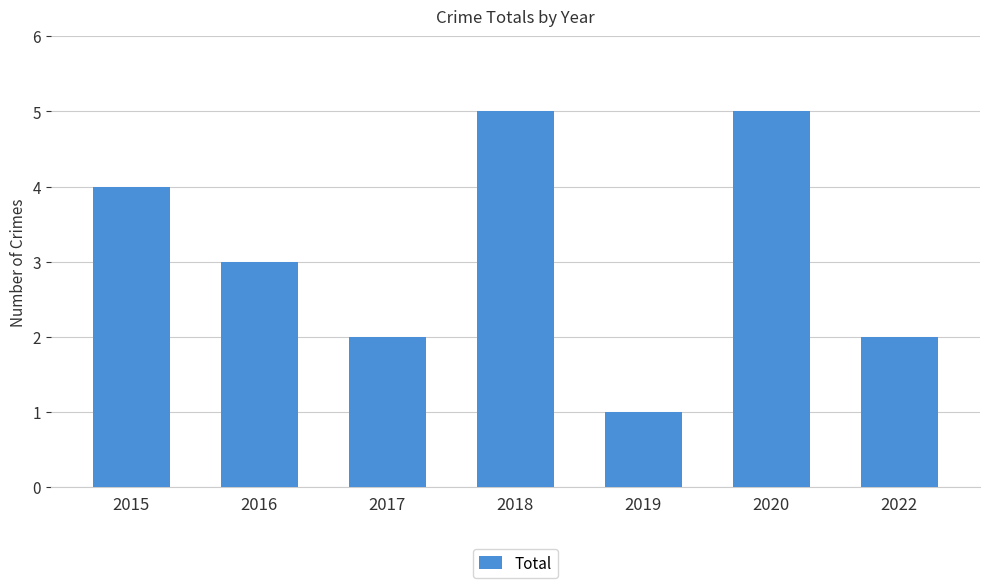

Count the values in the range 2 to 5.

6